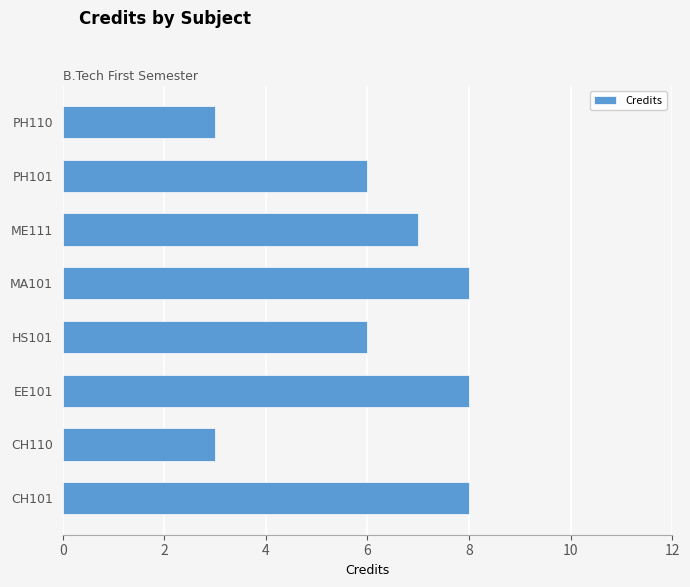

How many bars are there in total?

8